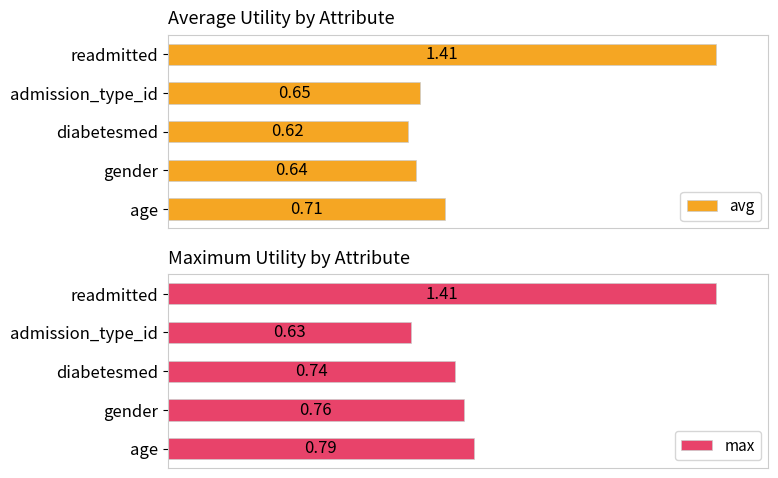

Are the bars grouped side by side (vs. stacked)?

Yes